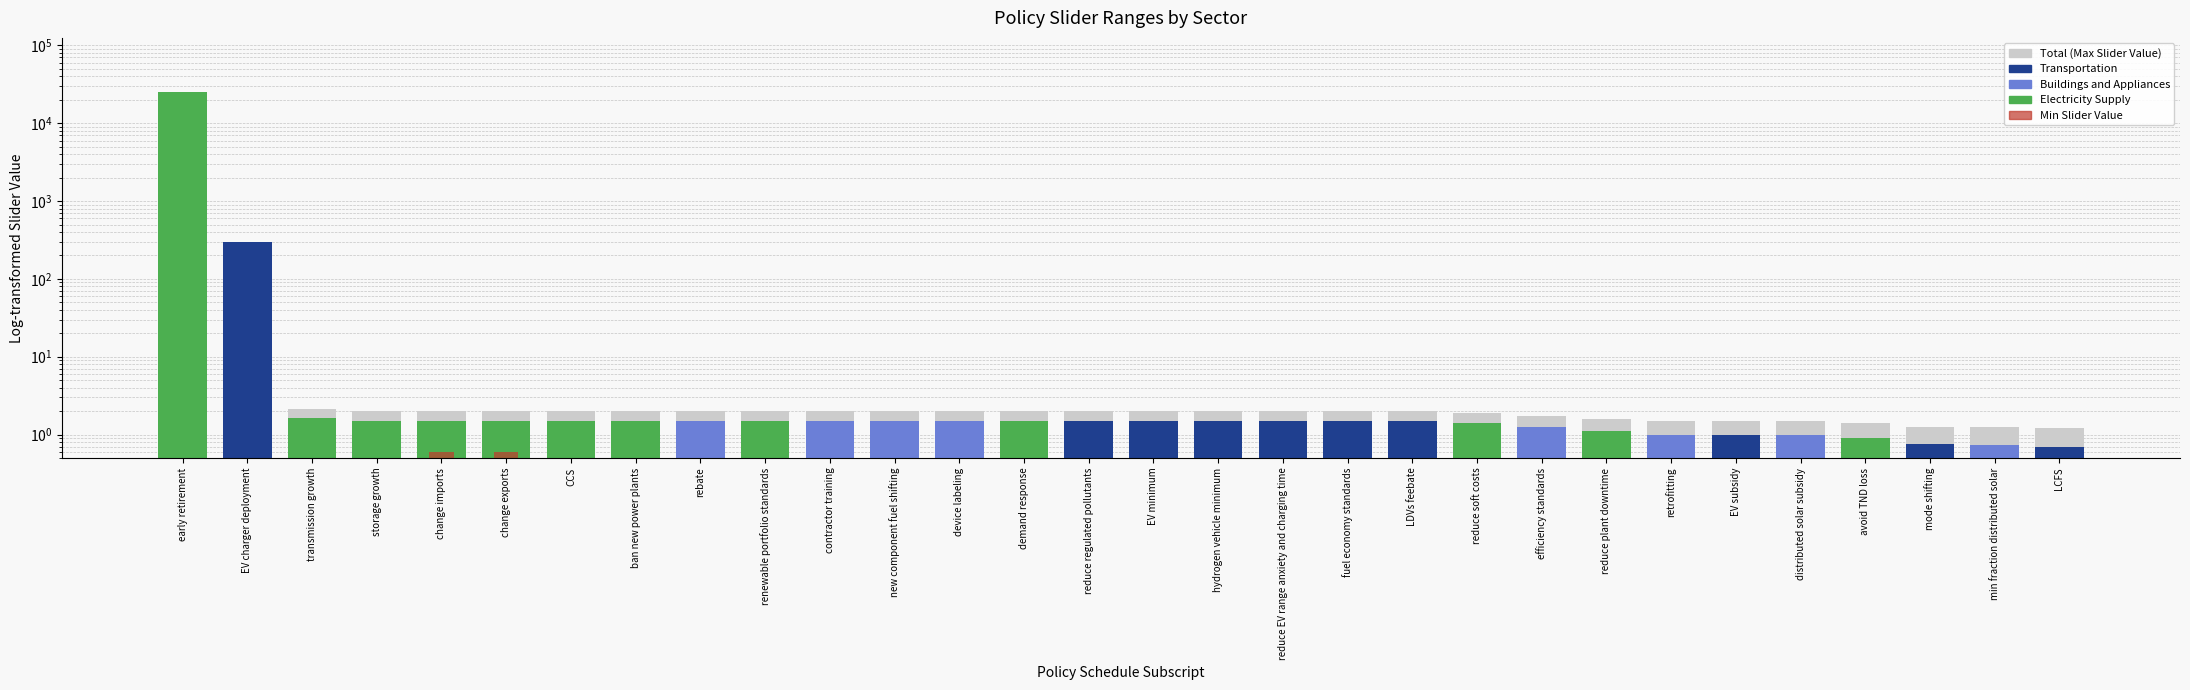

How many data points in Max Slider Value (total) are above 2?

3